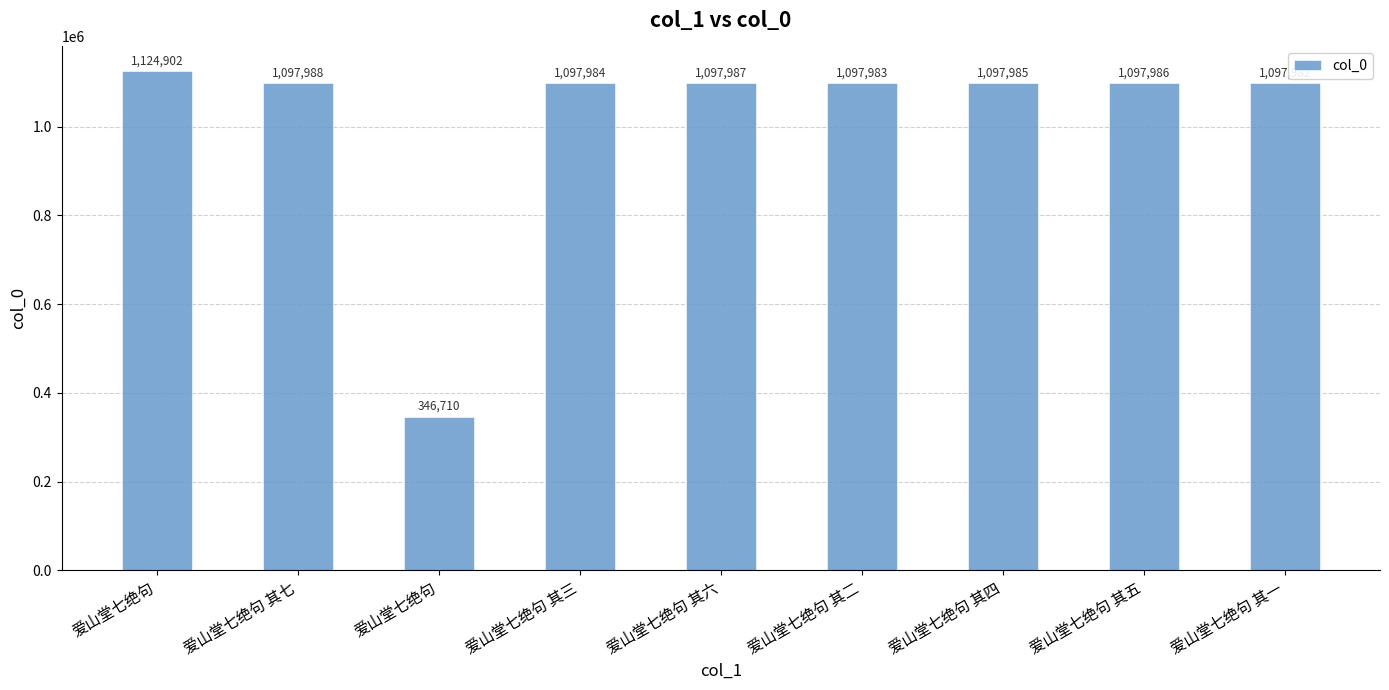

What is the label of the 4th bar from the right?

爱山堂七绝句 其二